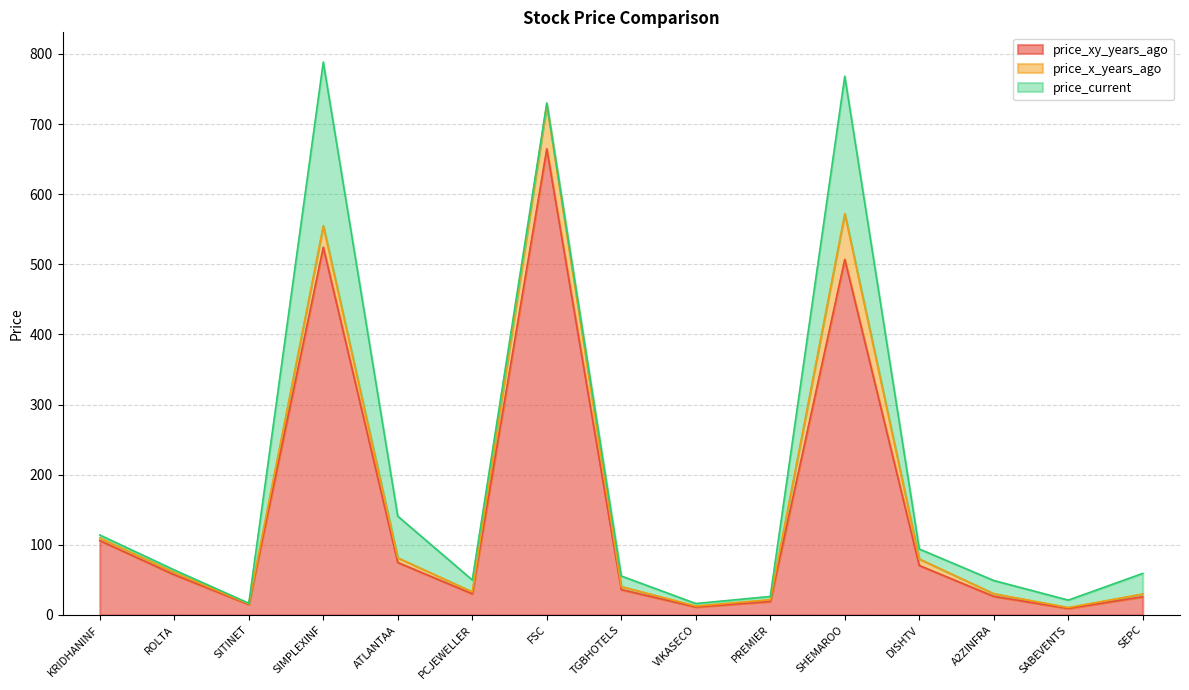

What is the average value of the price_current series?

40.9